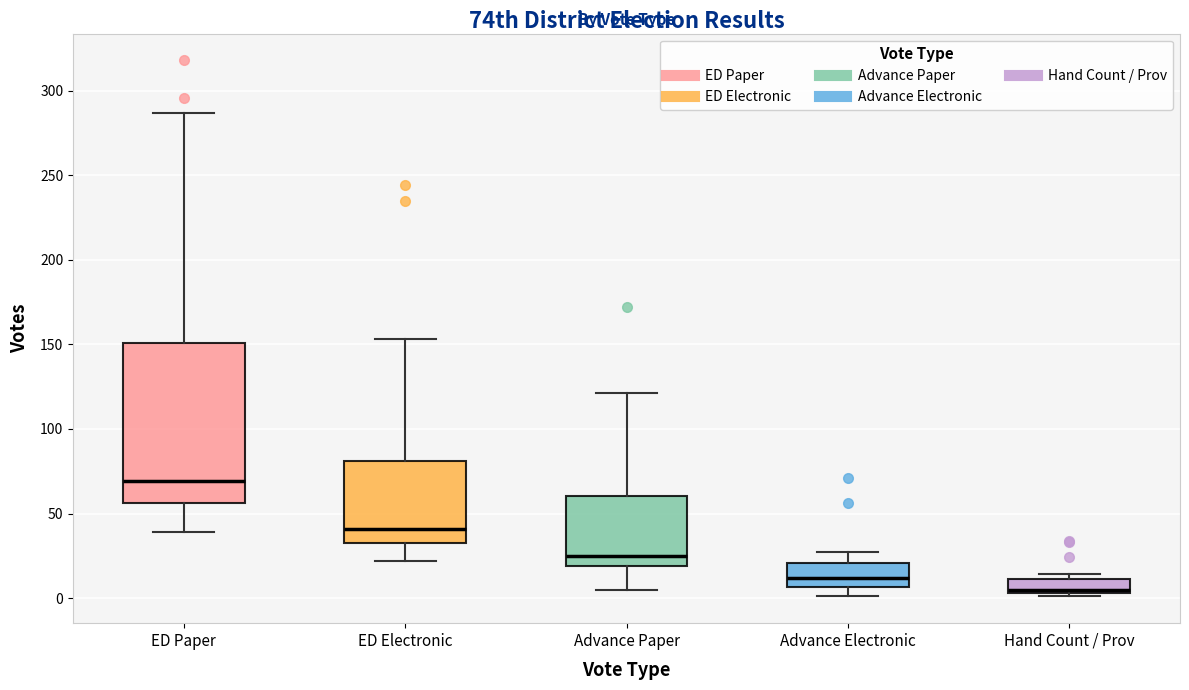

Which box has the highest median line?

ED Paper